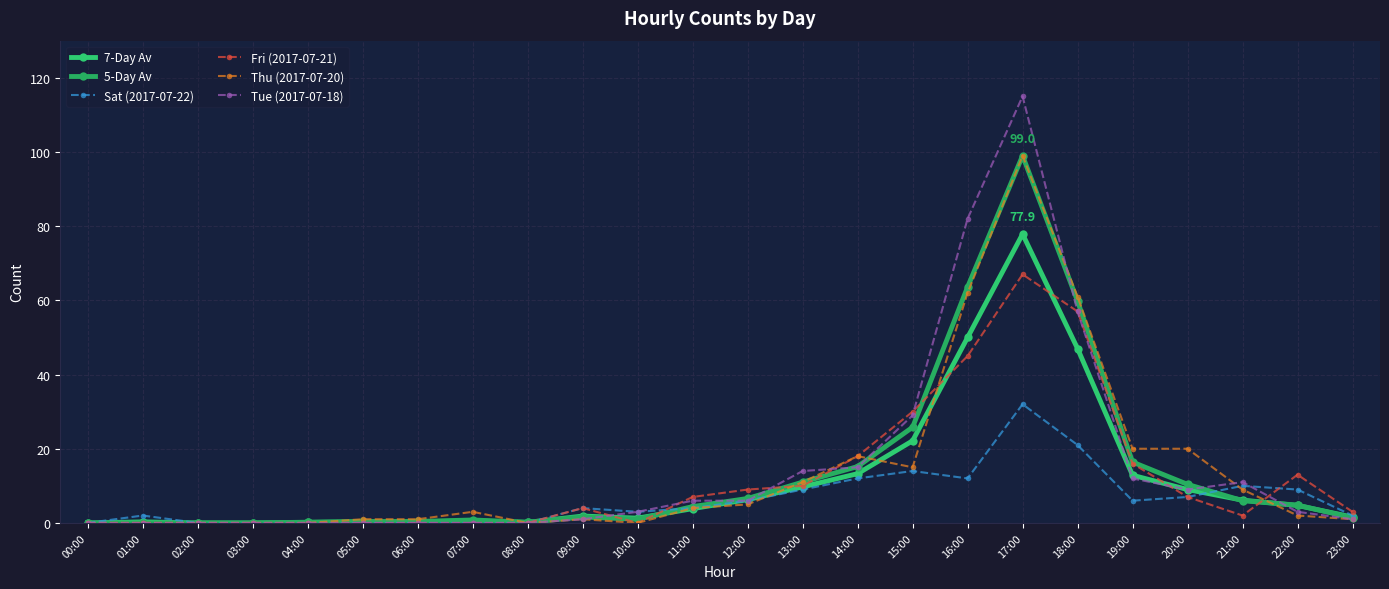

Rank the series by their maximum value, from highest to lowest.

Tue (2017-07-18), 5-Day Av, Thu (2017-07-20), 7-Day Av, Fri (2017-07-21), Sat (2017-07-22)